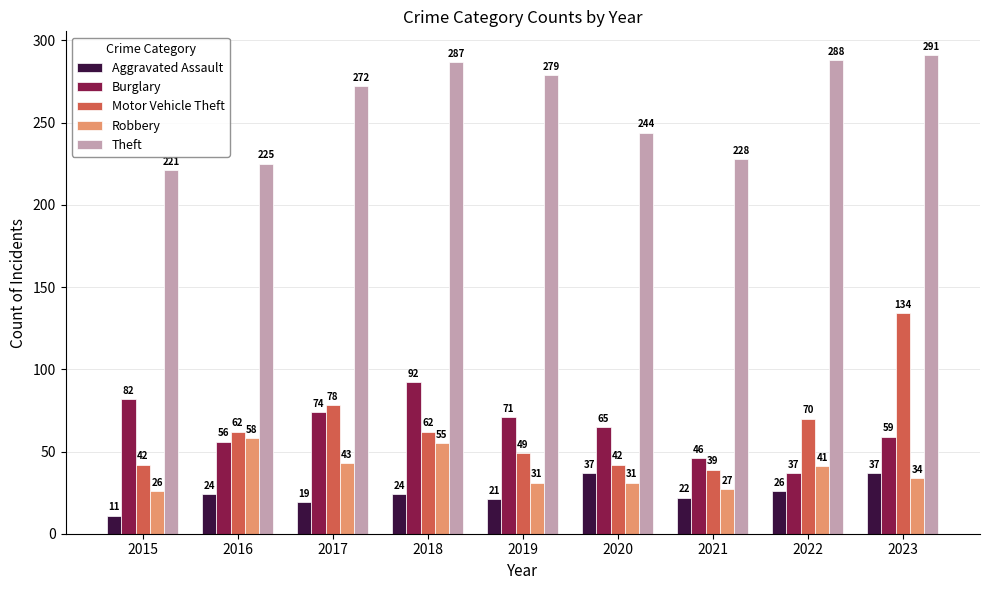

Is the value of Motor Vehicle Theft at 2021 greater than the value of Aggravated Assault at 2015?

Yes